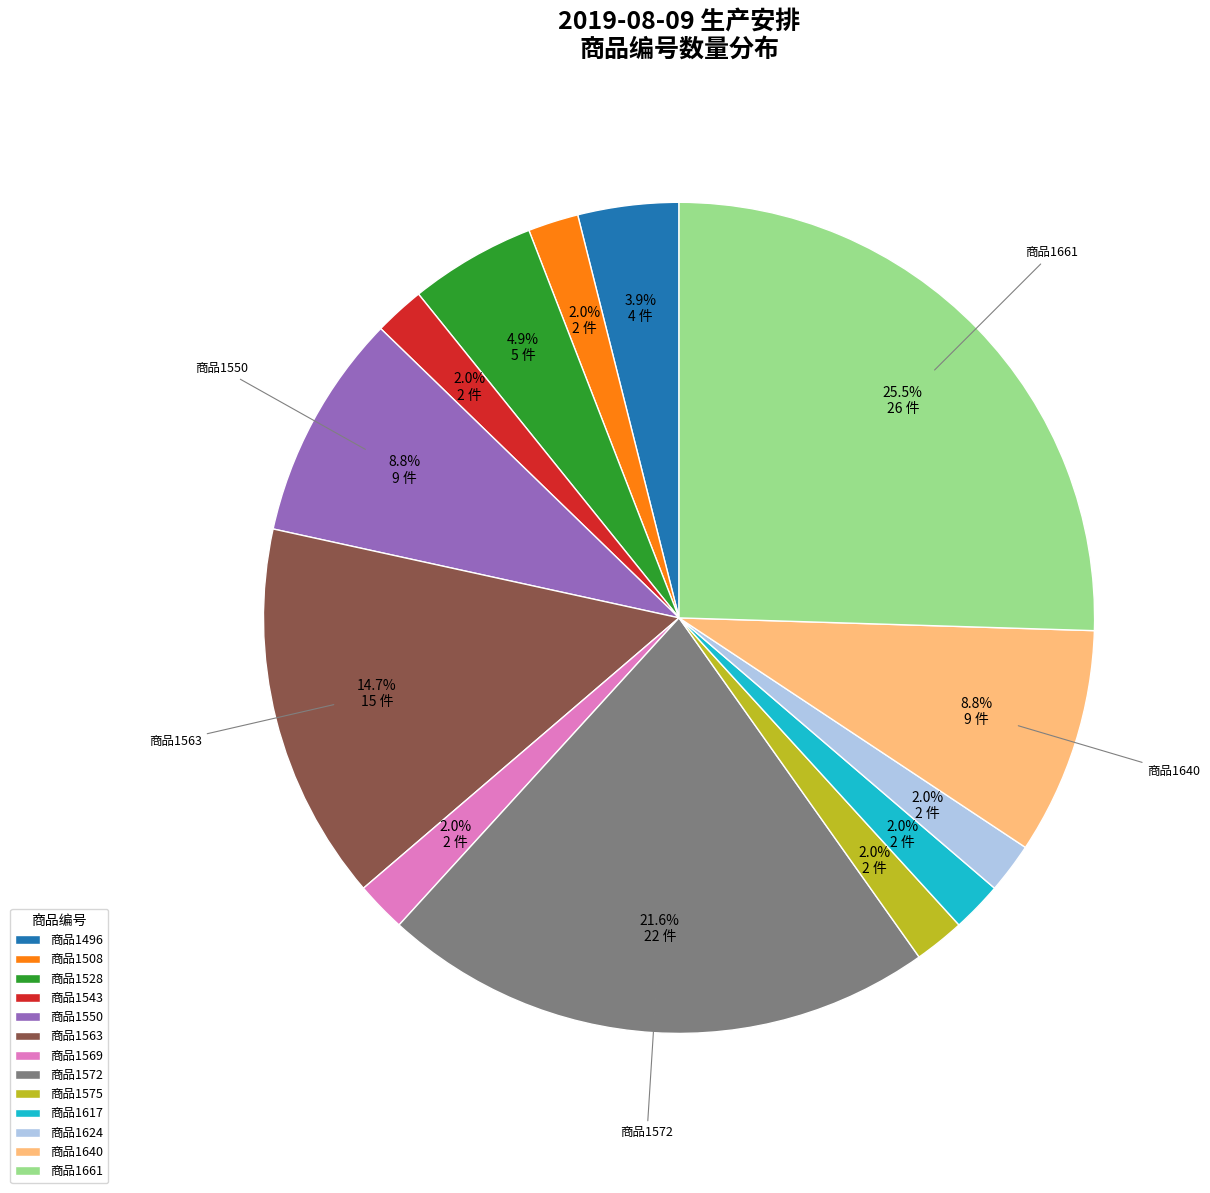

What is the largest slice in the pie chart?

商品1661